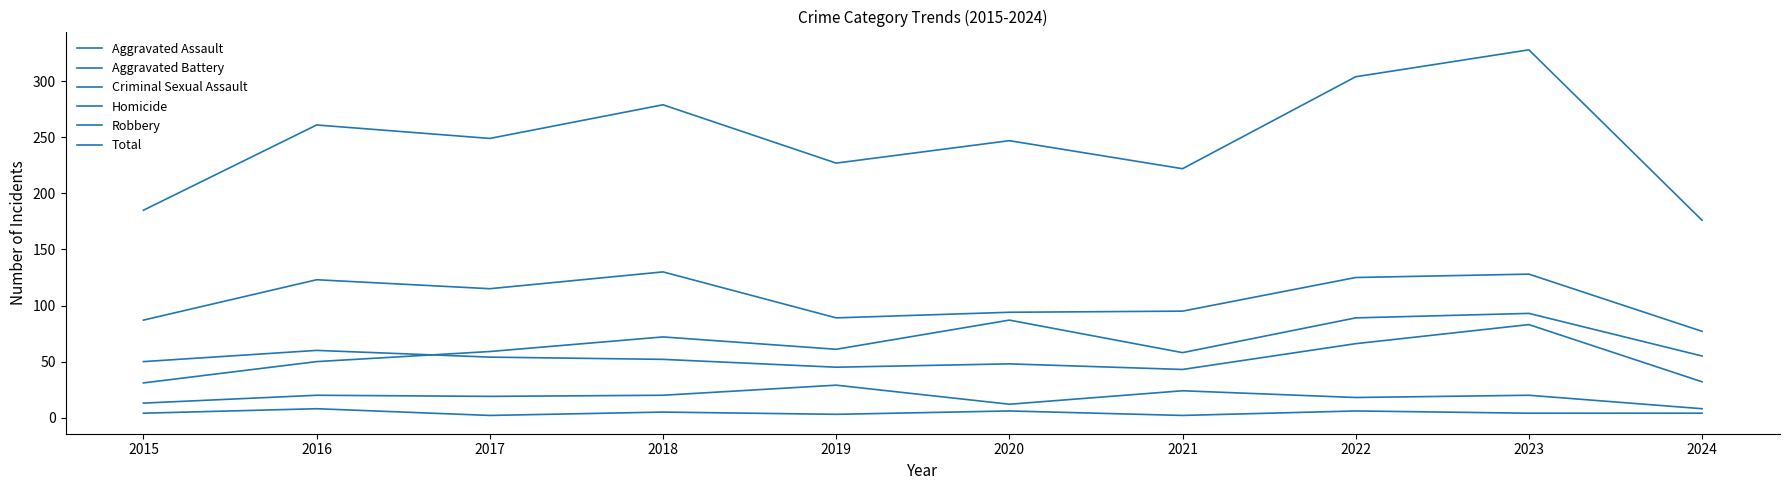

Is this an area chart (filled region under the line)?

No